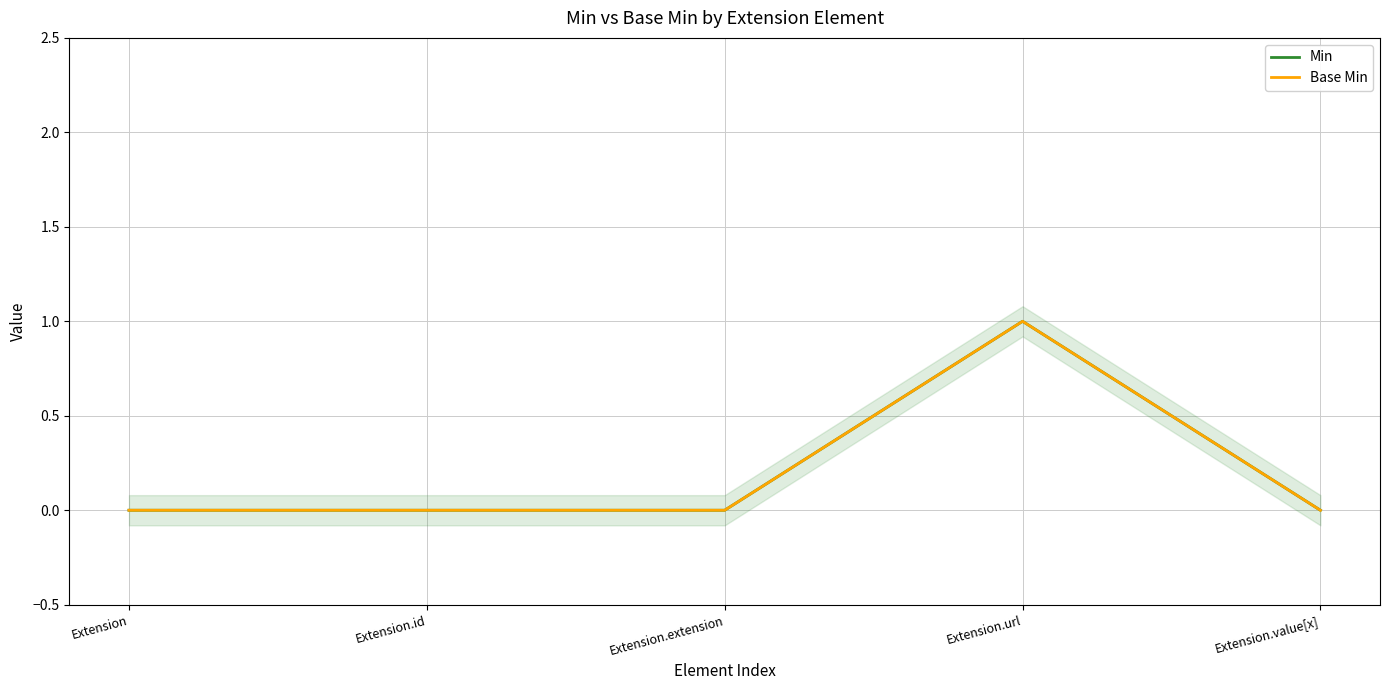

Which series has the largest total across all categories?

Min